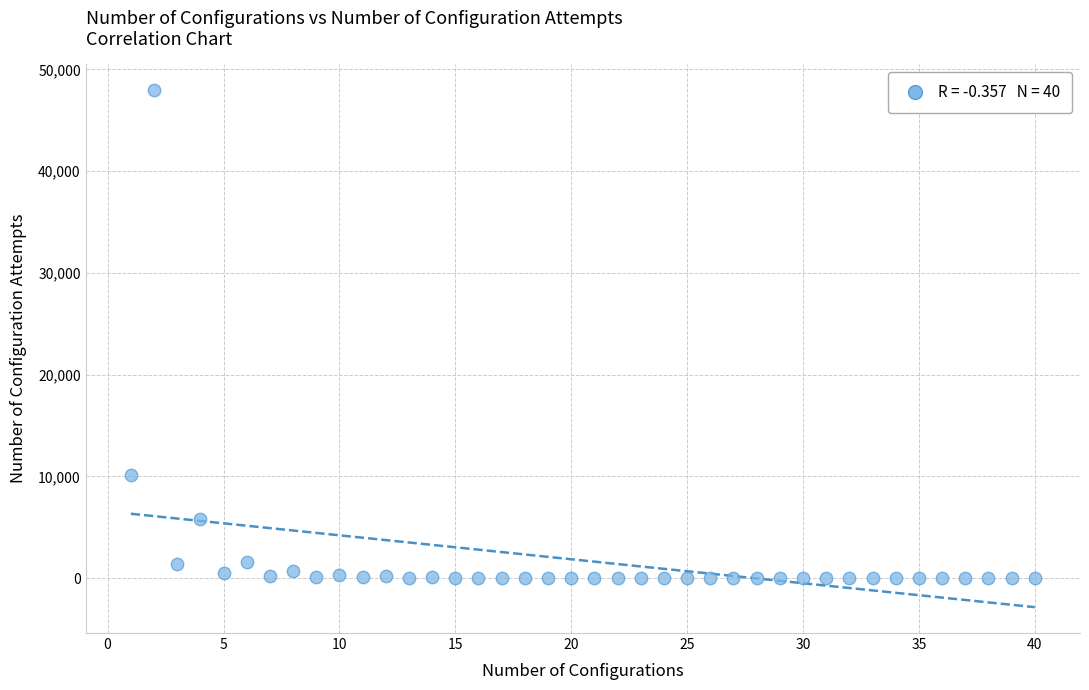

What is the range of X values (max minus min)?

39